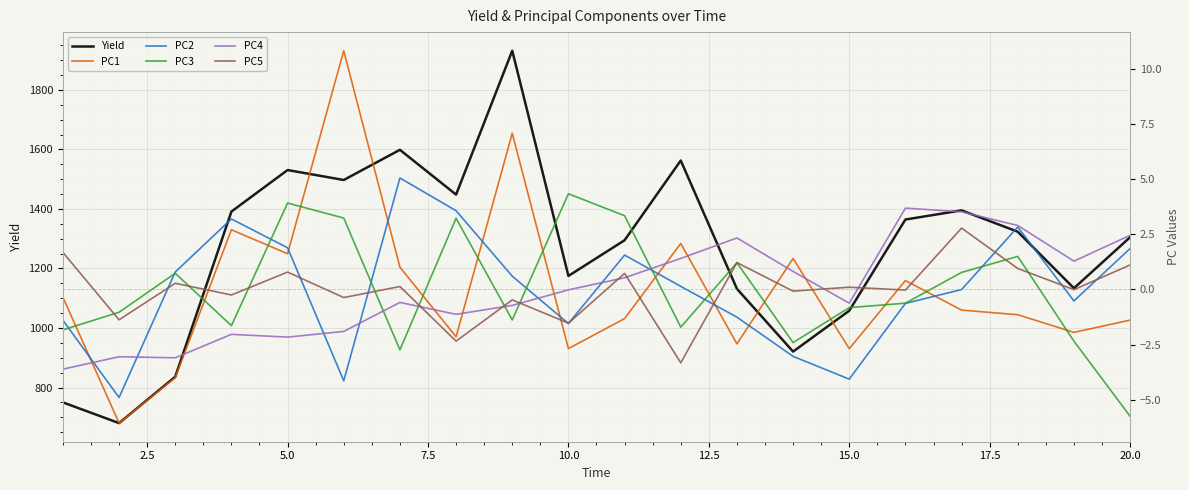

What is the highest value of the Yield series?

1931.8